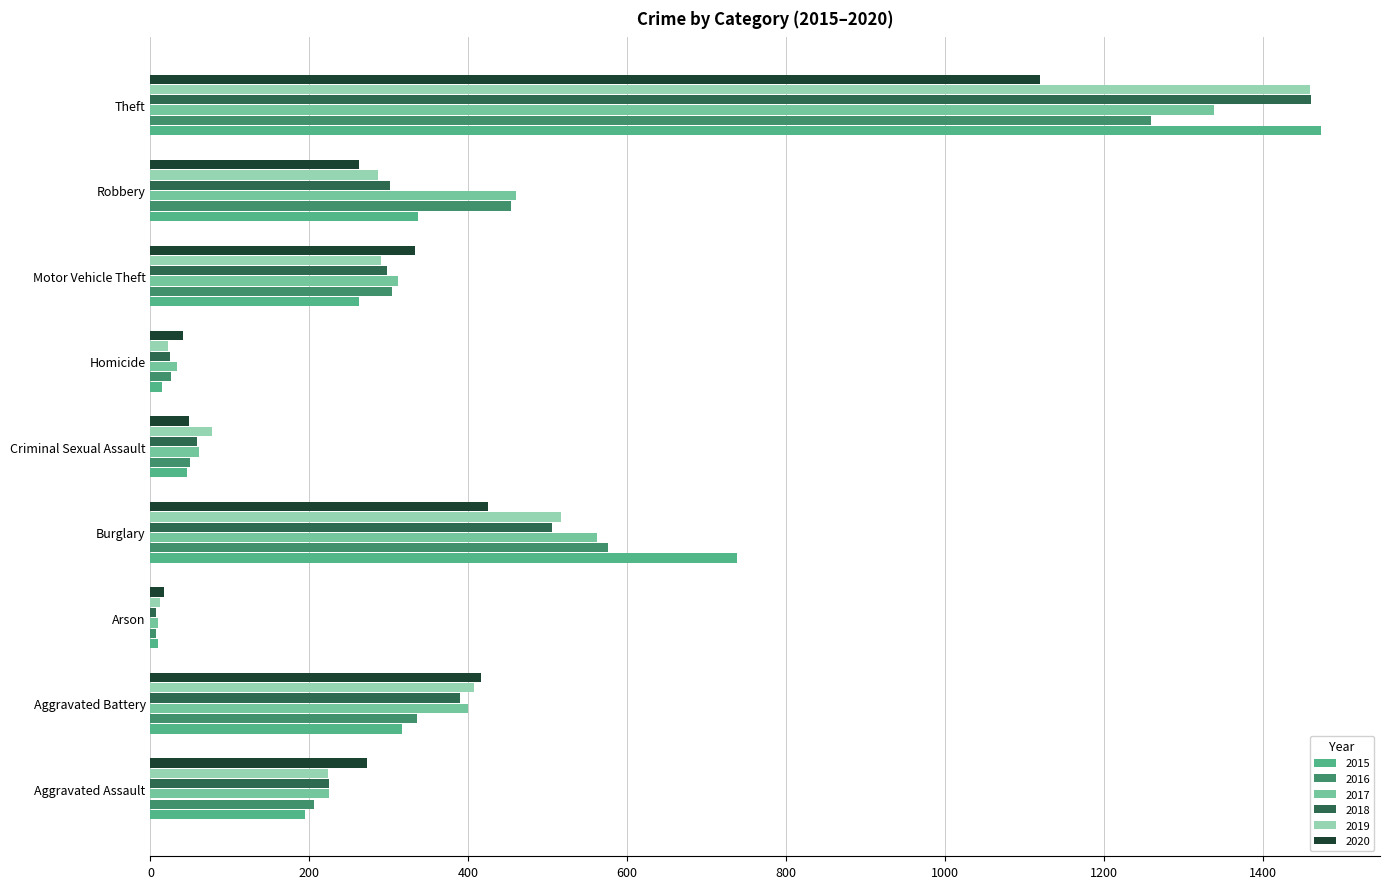

The 2015 series shows 215 at Aggravated Battery. True or false?

False